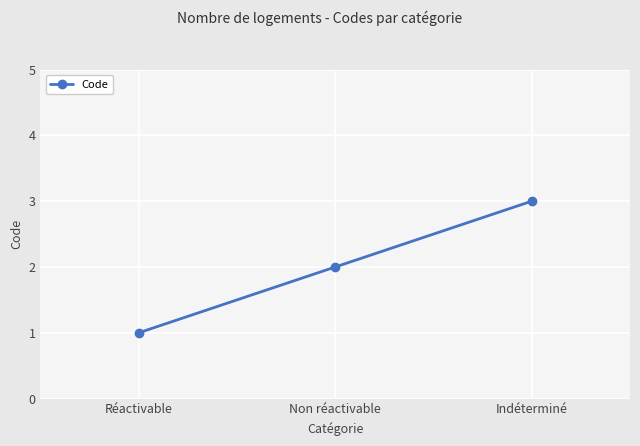

What is the sum of all values?

6